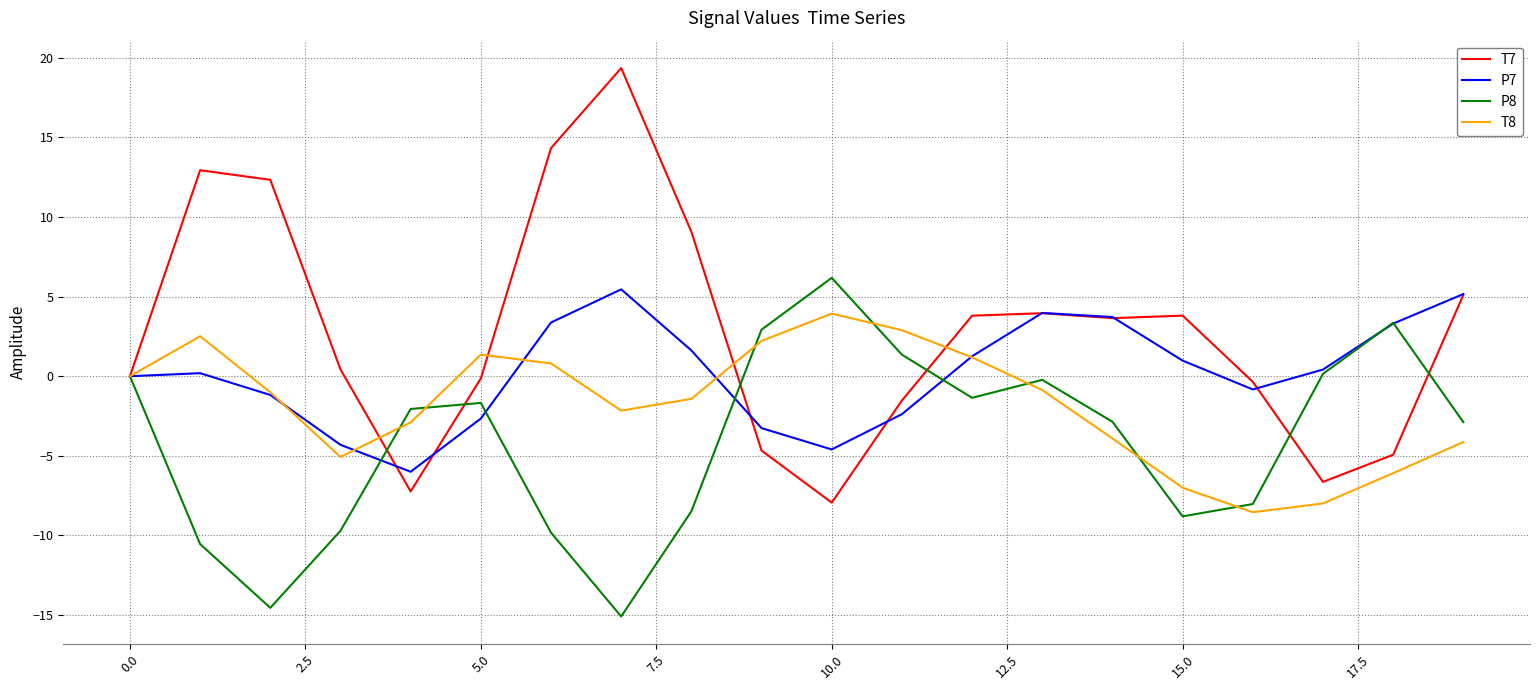

What is the maximum value shown in the chart?

19.4